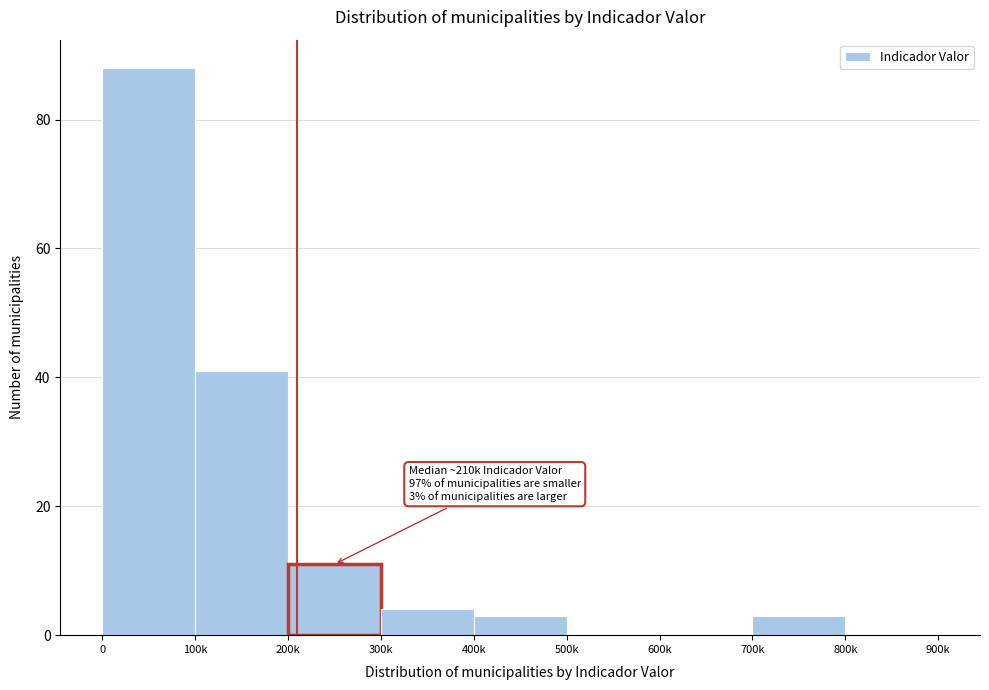

Reading left to right, list all the values displayed in this chart.

0=88	100k=41	200k=11	300k=4	400k=3	500k=0	600k=0	700k=3	800k=0